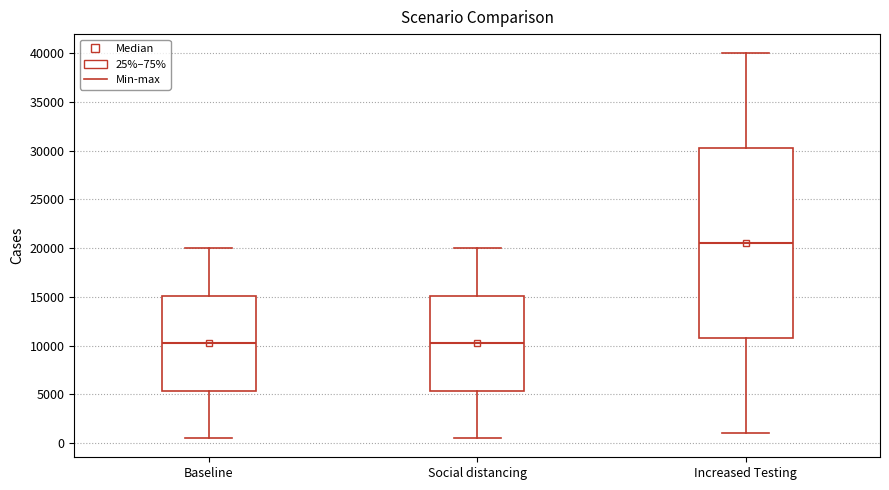

Which box has the highest median line?

Increased Testing